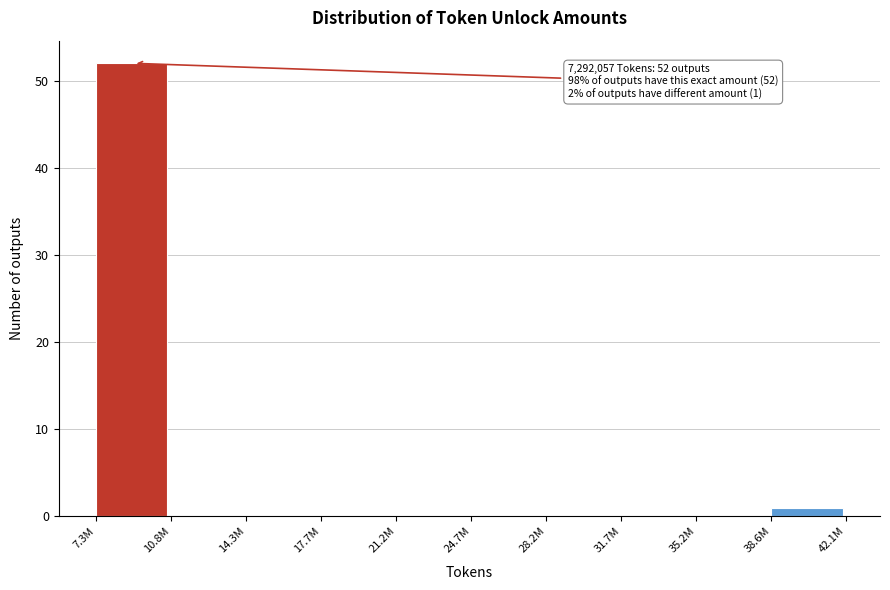

Reading right to left, extract all data points from this chart.

38.6M=1	35.2M=0	31.7M=0	28.2M=0	24.7M=0	21.2M=0	17.7M=0	14.3M=0	10.8M=0	7.3M=52